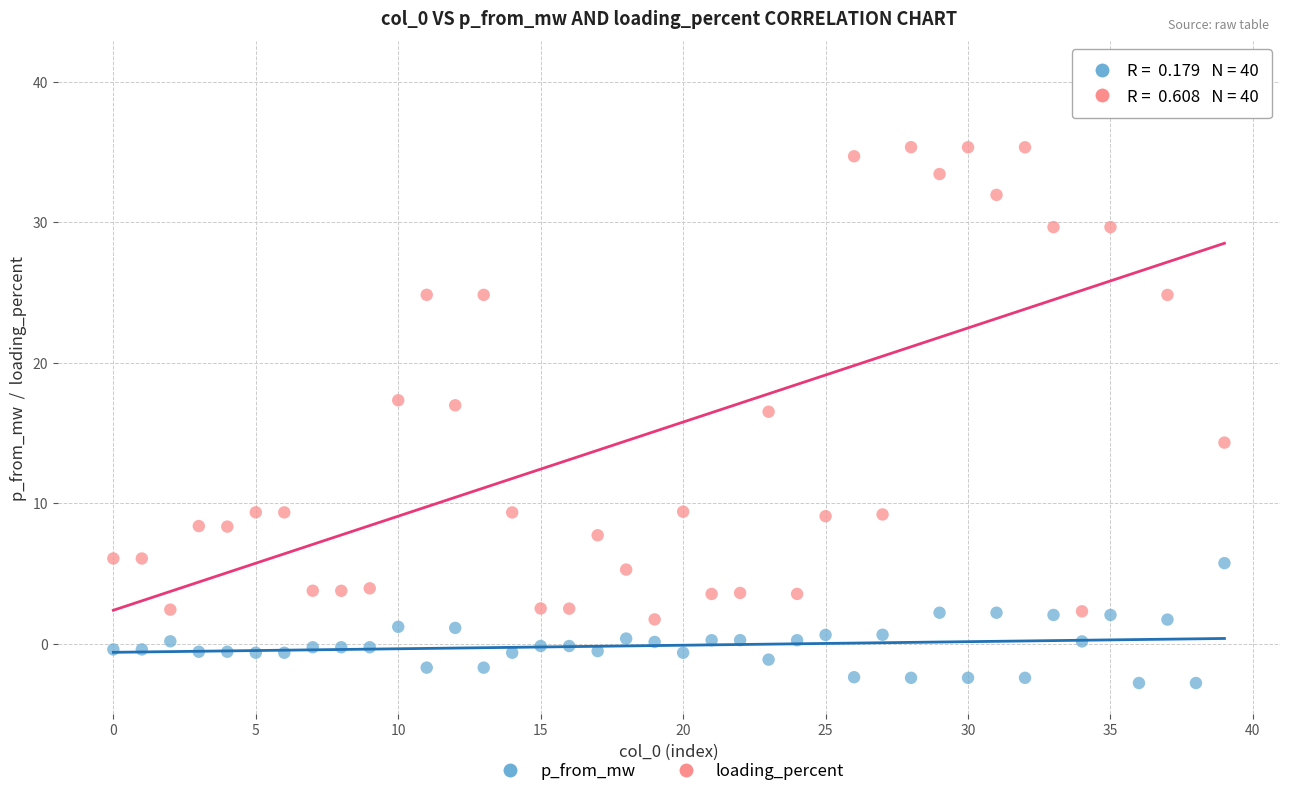

Across all data points, what is the range of Y values (max minus min)?

43.5